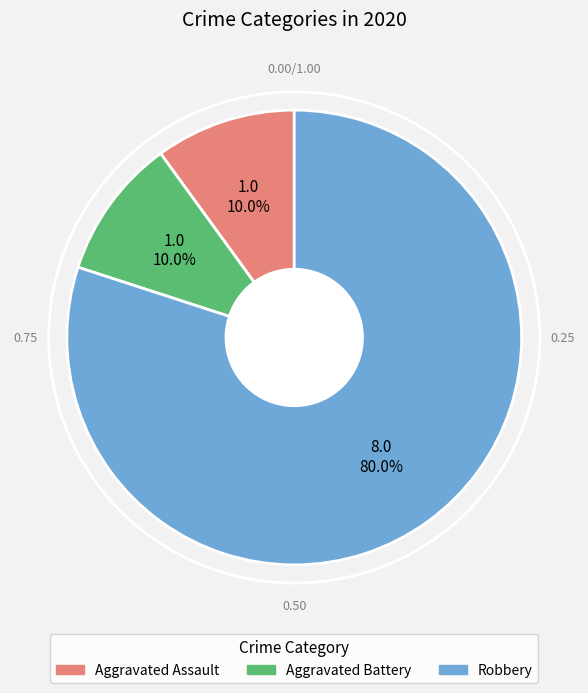

To the nearest percent, what percentage of the pie is Robbery?

80%